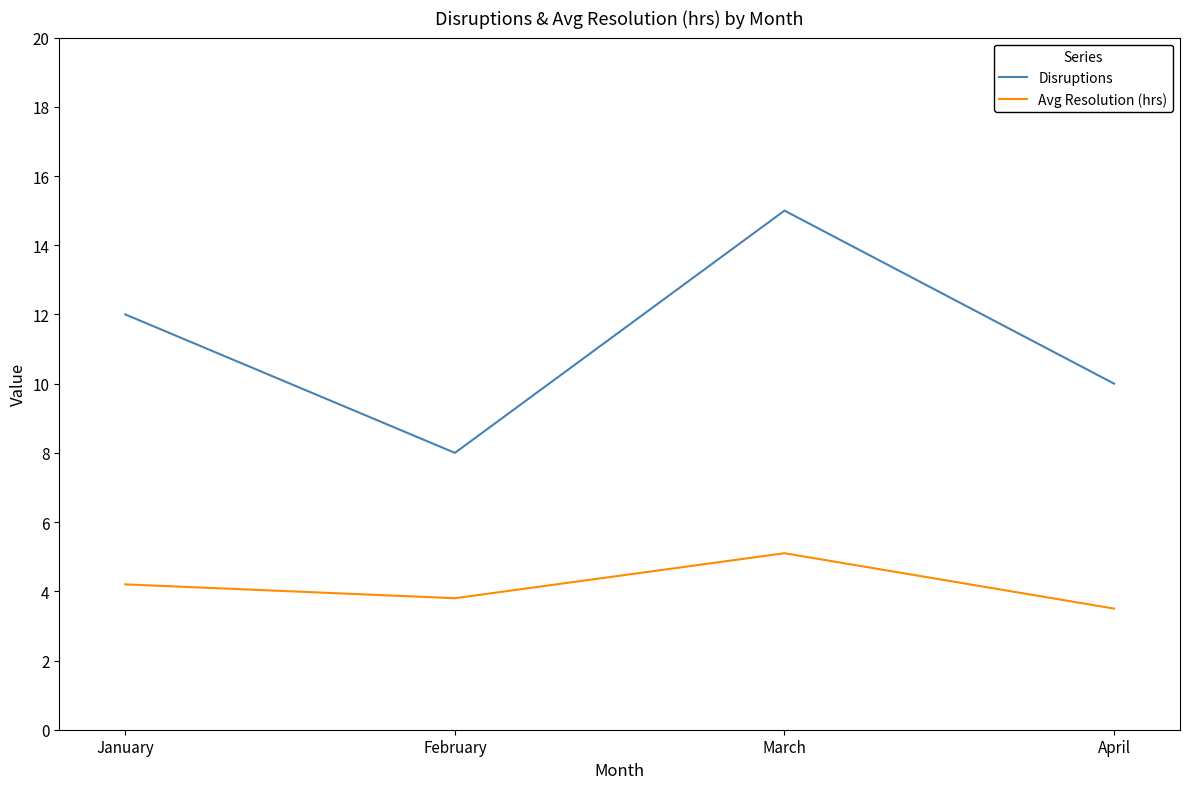

True or false: Avg Resolution (hrs) and Disruptions cross at least once.

False